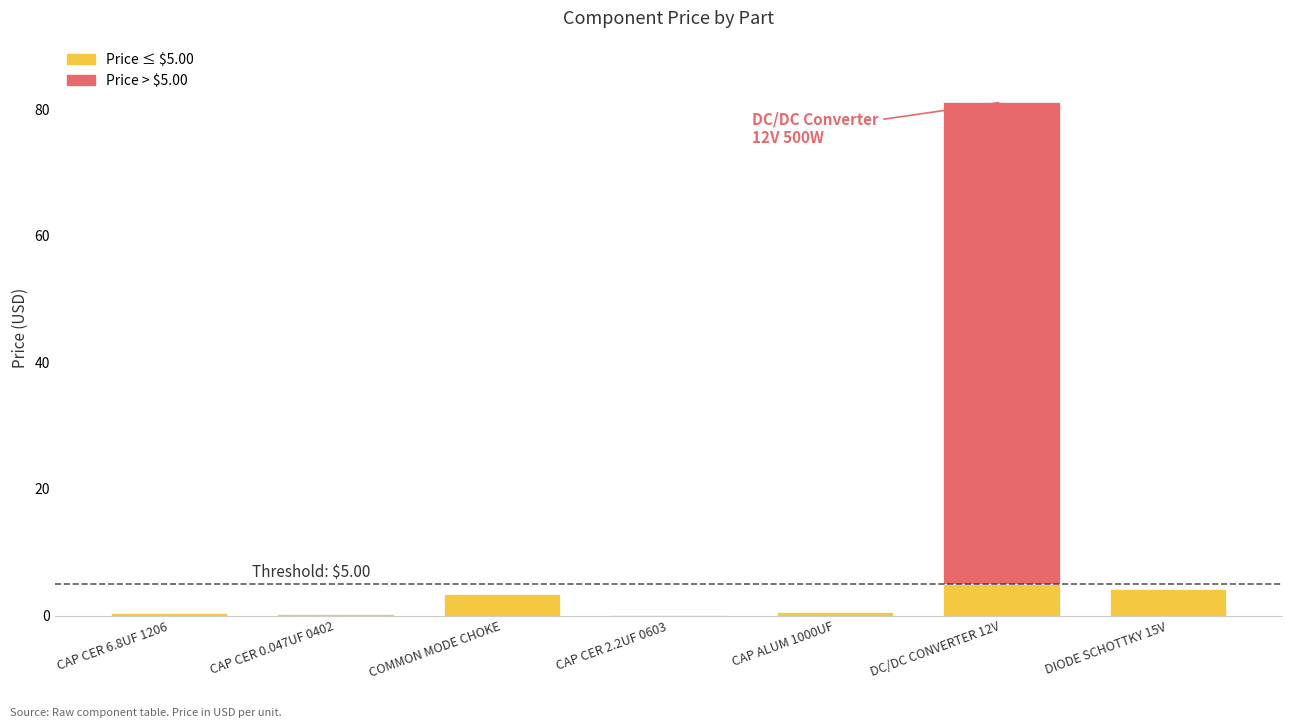

What is the value of the 6th bar from the left?

81.1